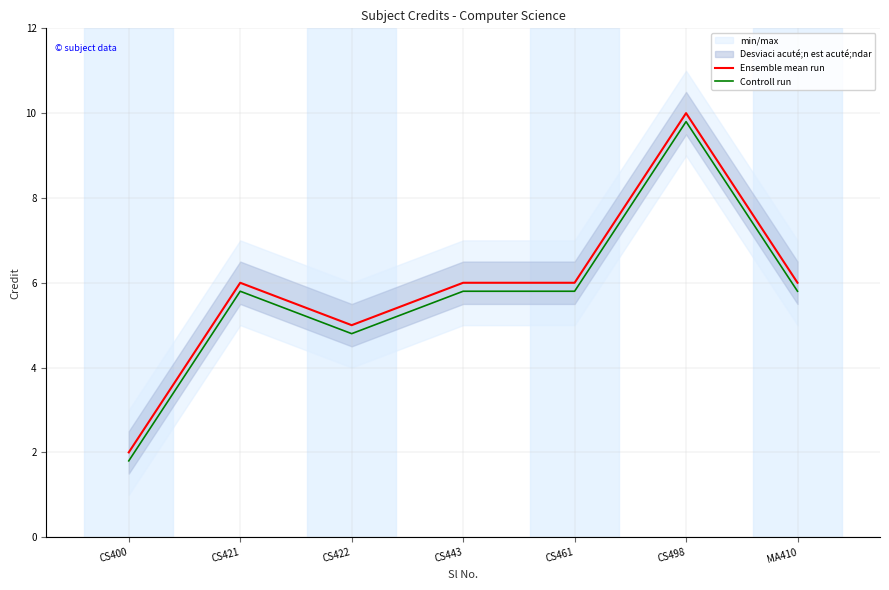

What is the minimum value for Ensemble mean run?

2.0